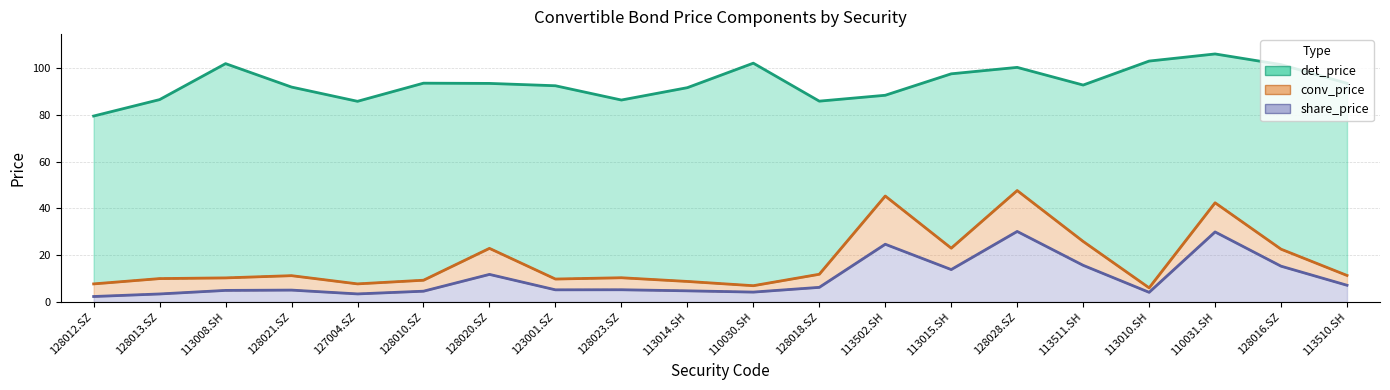

True or false: share_price has more than 0 interior local peaks.

True